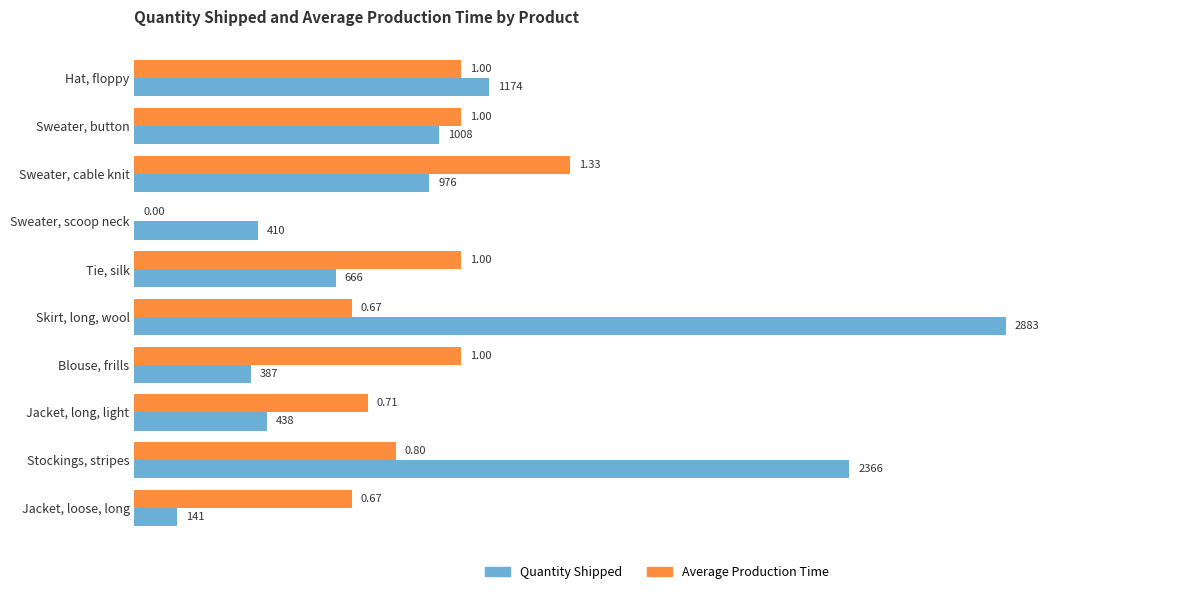

Between Sweater, cable knit and Tie, silk, which series saw the biggest shift?

Average Production Time